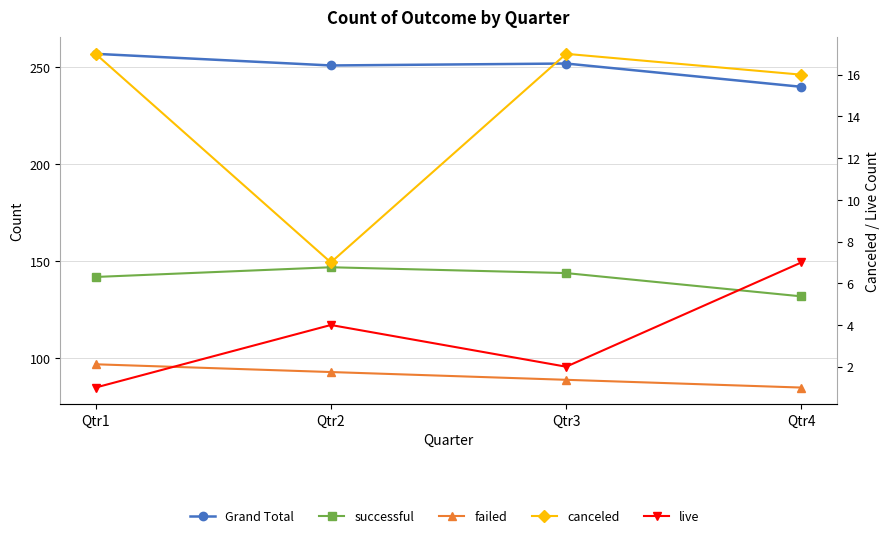

True or false: live has a value of 3 at Qtr3.

False